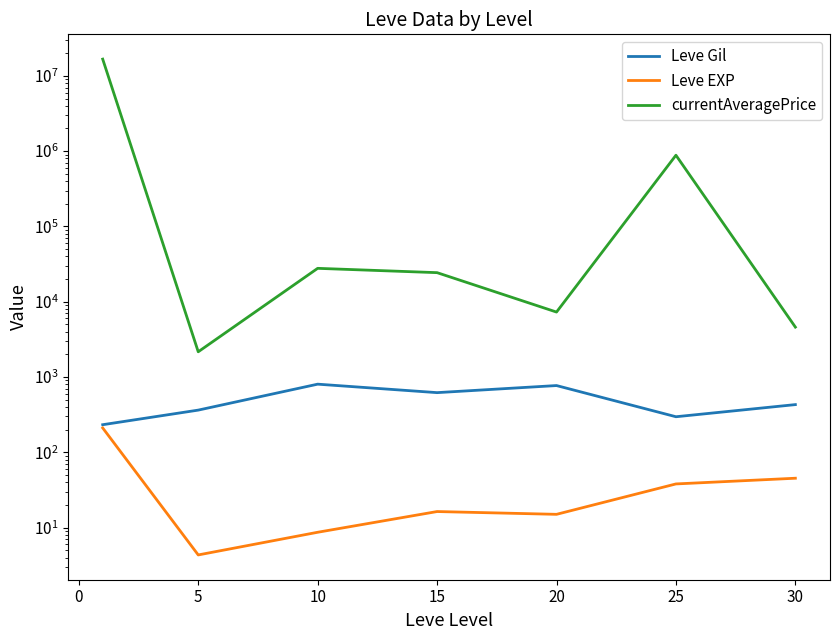

True or false: Leve Gil has a value of 462.8 at 25.

False